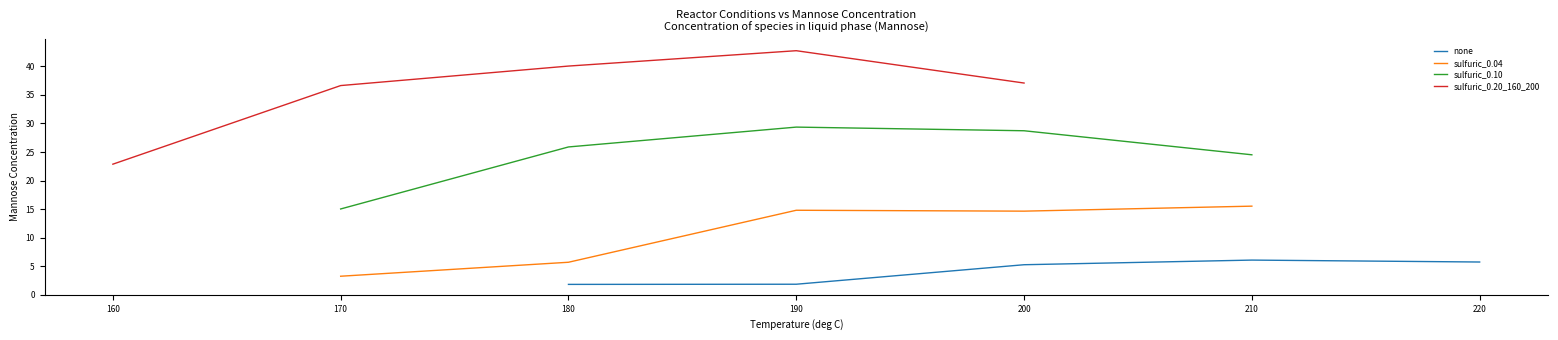

What is the minimum value for sulfuric_0.10?

15.0